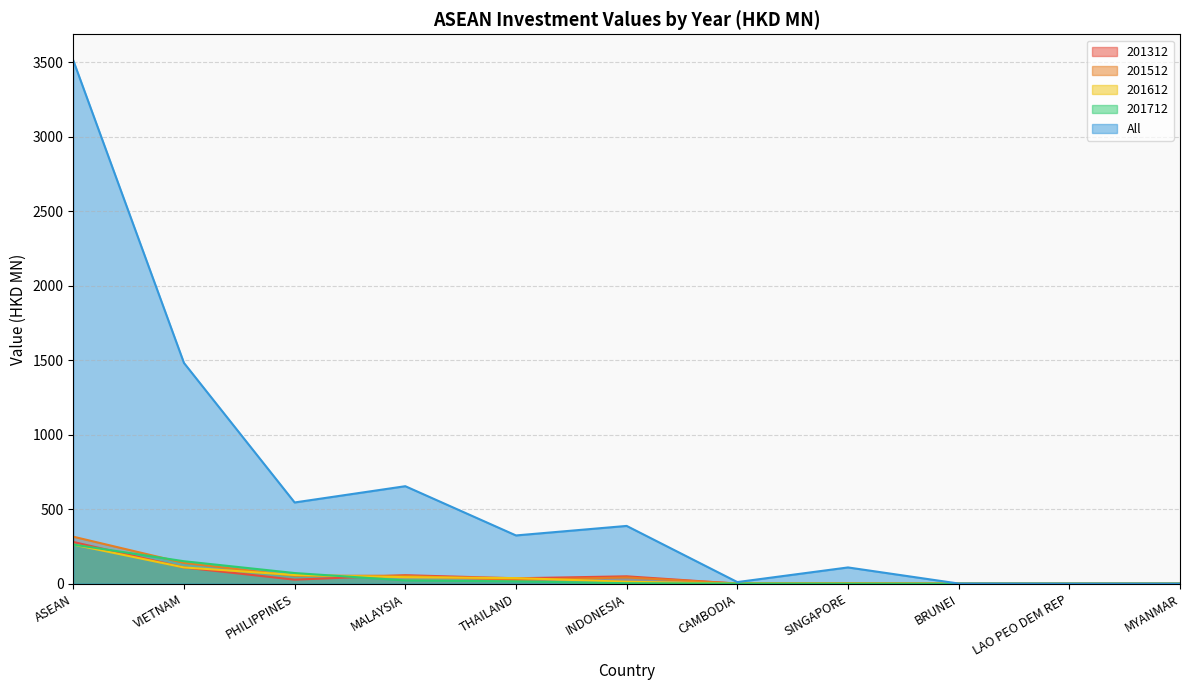

List the series in order of their peak value, lowest first.

201712, 201612, 201312, 201512, All